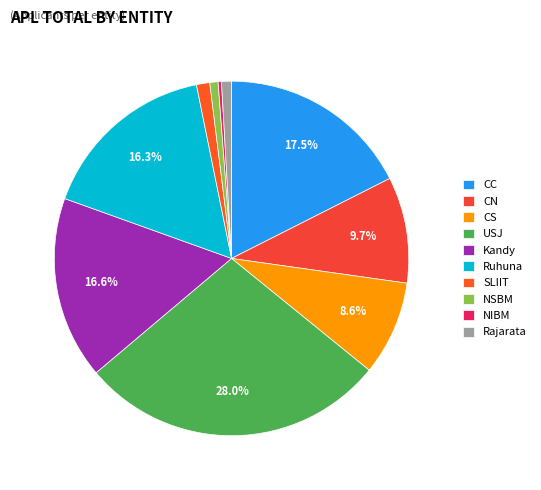

Which category has the biggest portion of the pie?

USJ